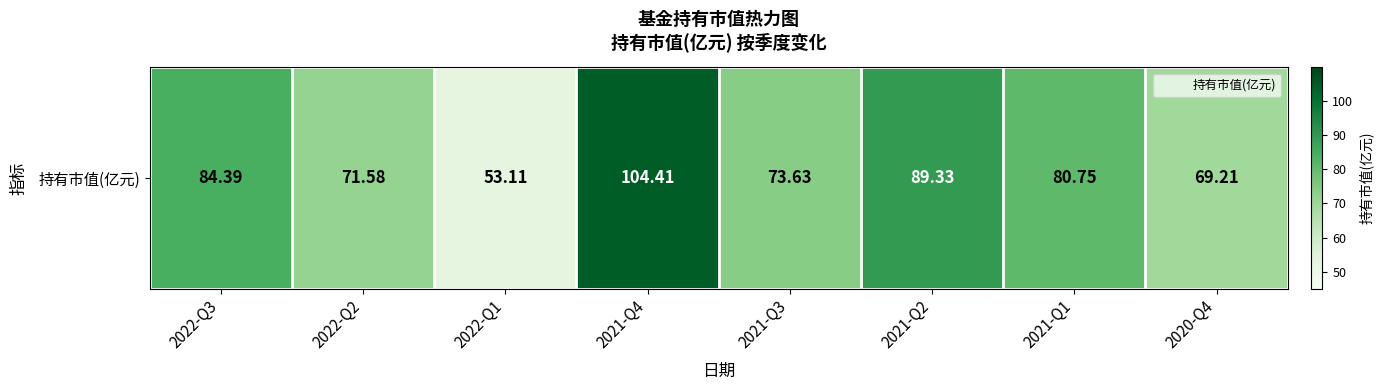

Reading right to left, extract all data points from this chart.

2020-Q4=69.2	2021-Q1=80.8	2021-Q2=89.3	2021-Q3=73.6	2021-Q4=104.4	2022-Q1=53.1	2022-Q2=71.6	2022-Q3=84.4